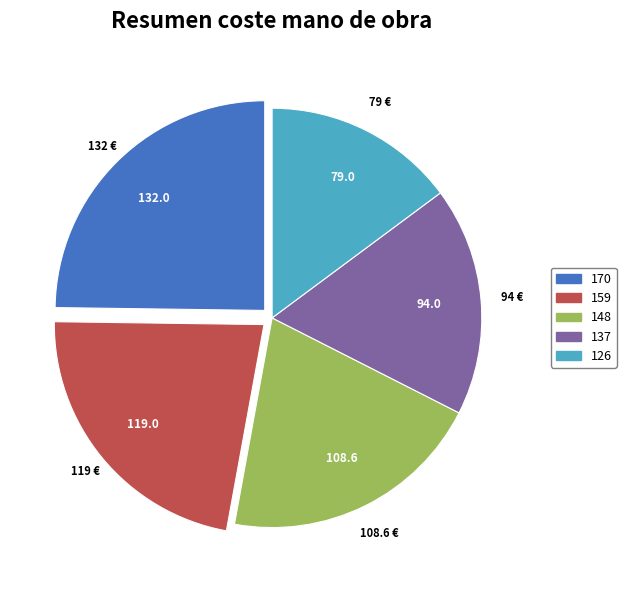

Approximately how many times larger is the value at 159 compared to 137?

1.3